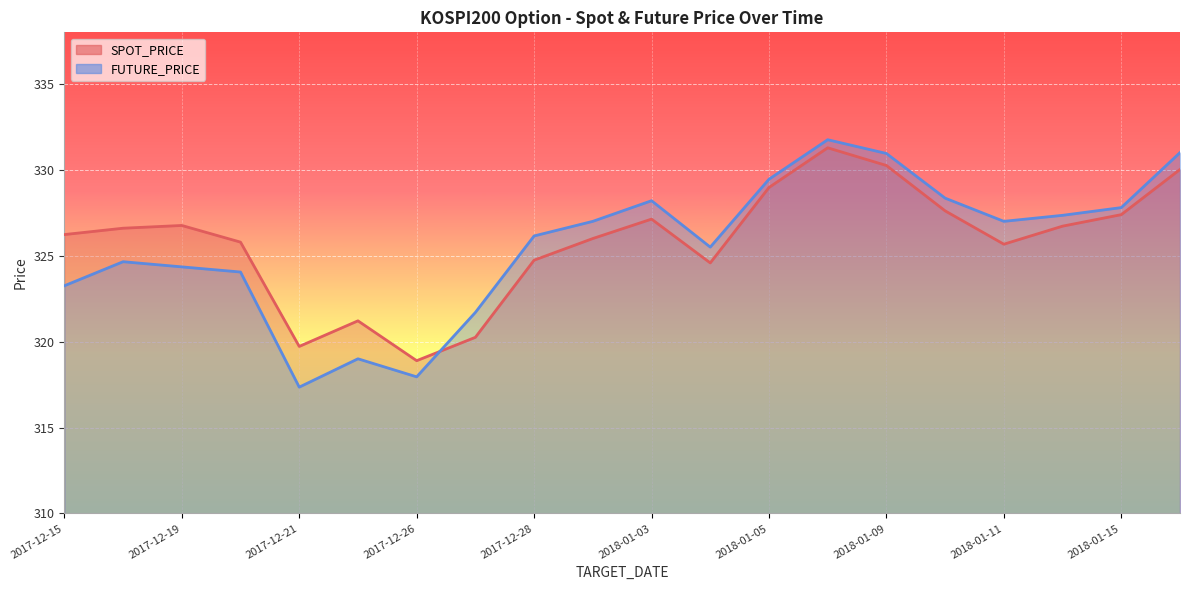

Does the chart display data point markers on the line(s)?

No